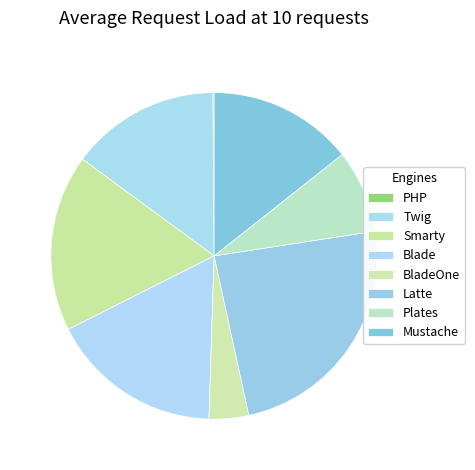

How many slices are in this pie chart?

8